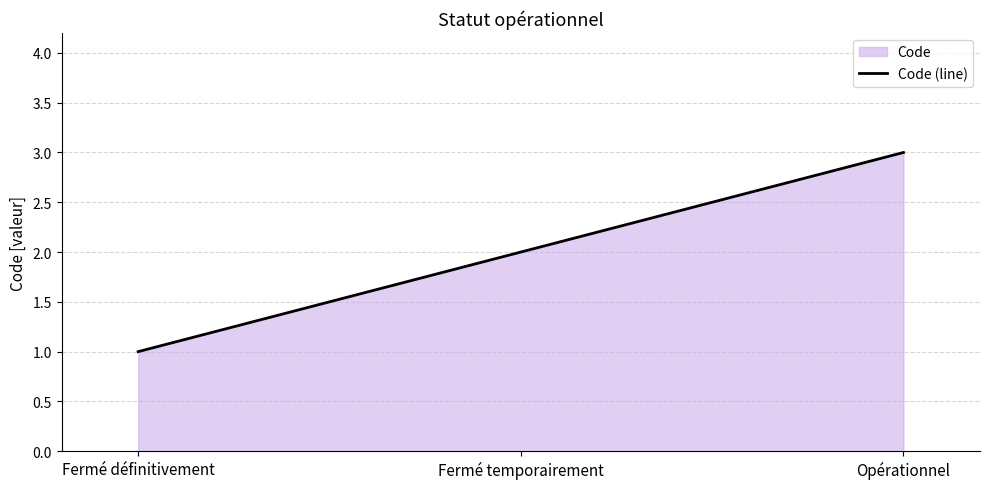

Reading right to left, what are all the values shown in this chart?

3	2	1